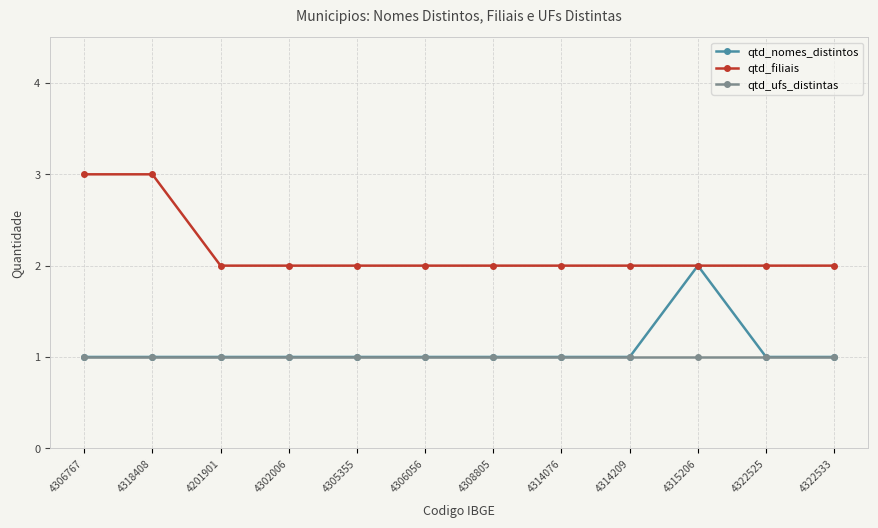

What is the value of the qtd_filiais point at the 9th from the left?

2